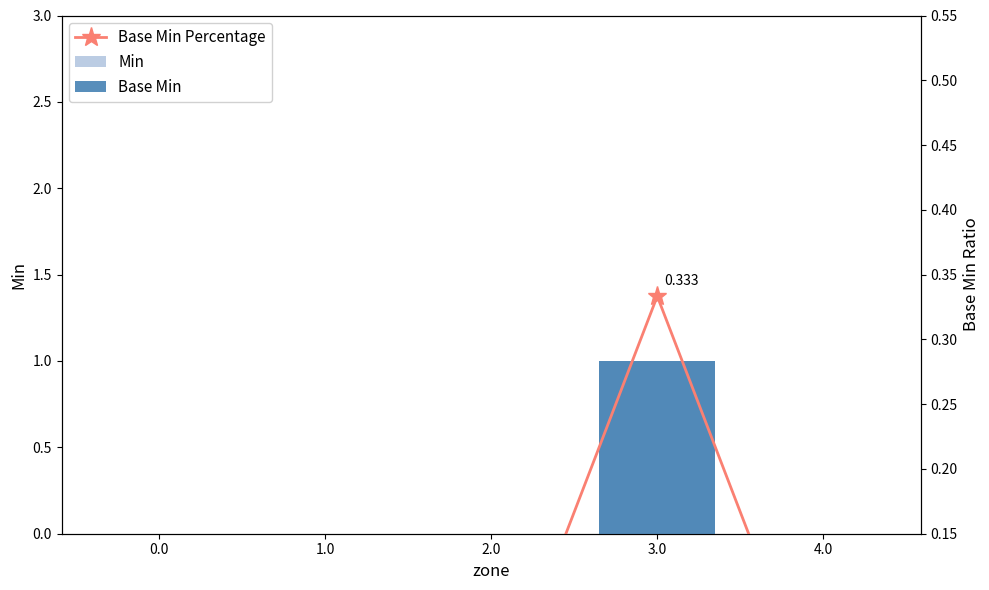

List the labels in order of Base Min value, largest first.

3.0, 0.0, 1.0, 2.0, 4.0